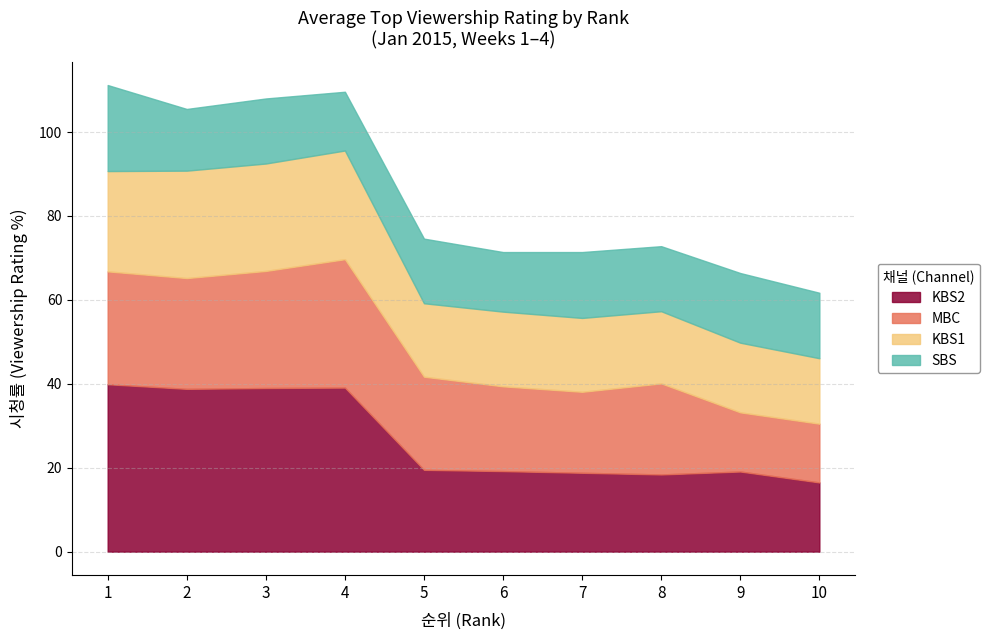

What is the highest value of the SBS Top series?

20.5